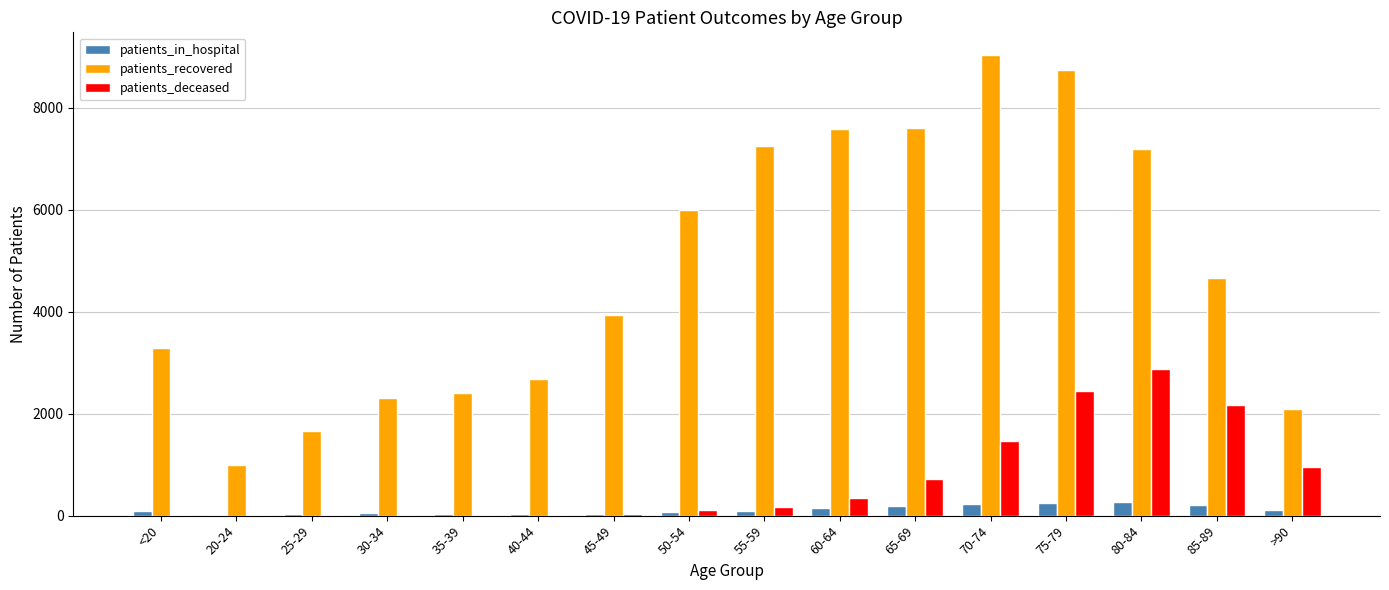

How many distinct data groups are displayed?

3